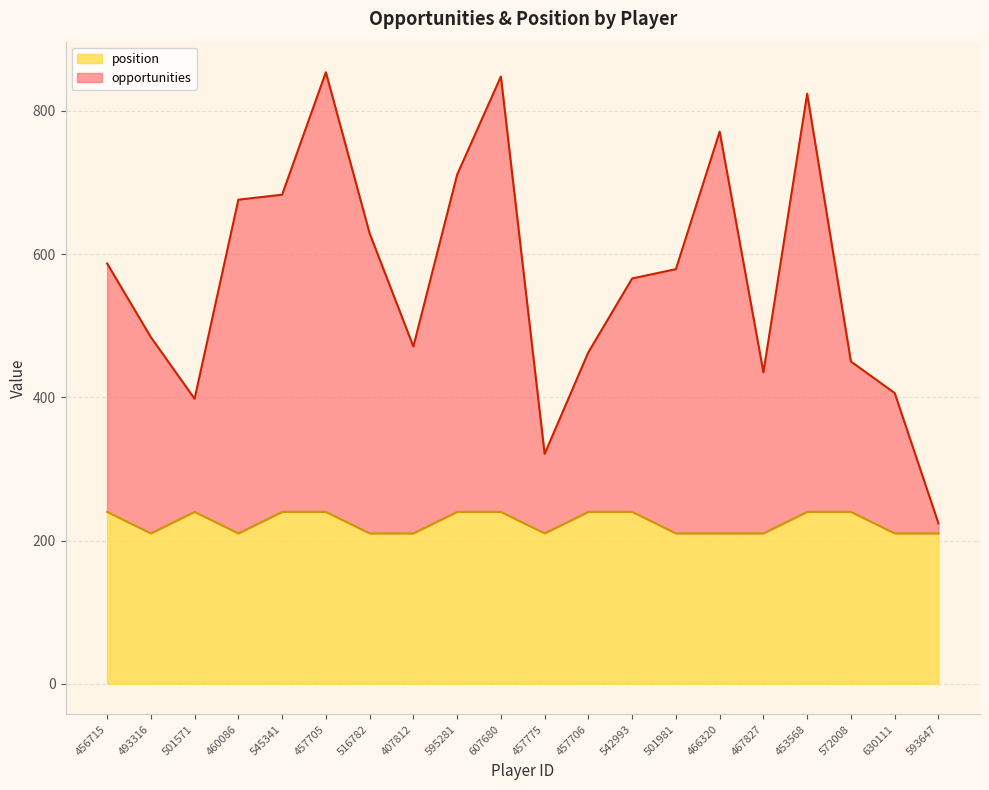

What is the average value of the position series?

225